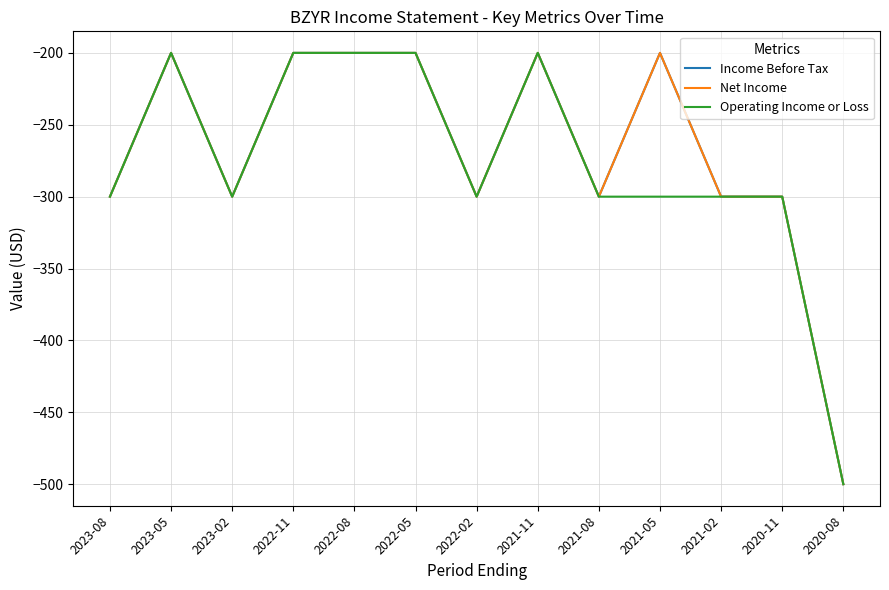

Is this an area chart (filled region under the line)?

No